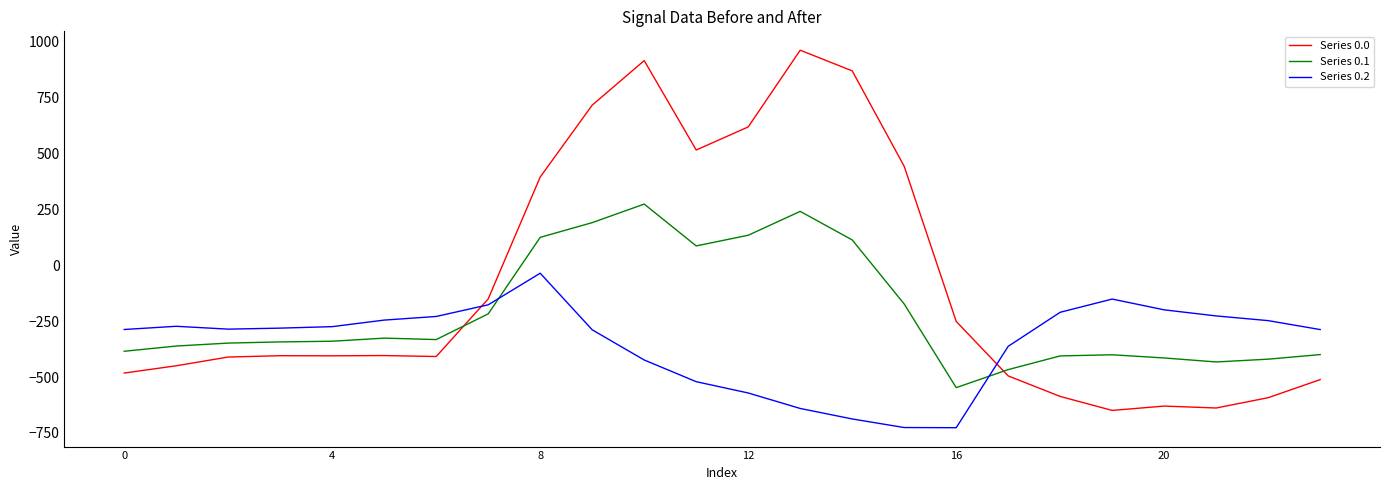

Which series has the largest total across all categories?

Series 0.0